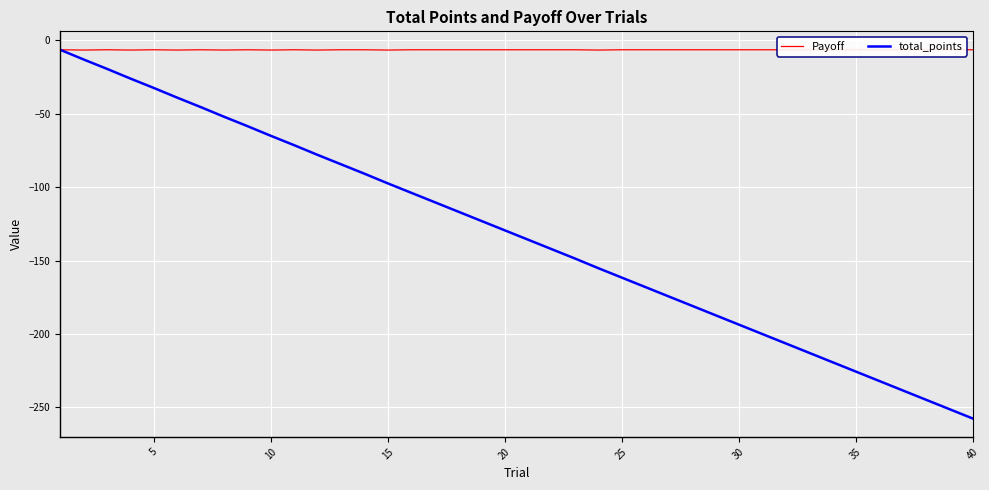

What is the sum of all Payoff values?

-257.6